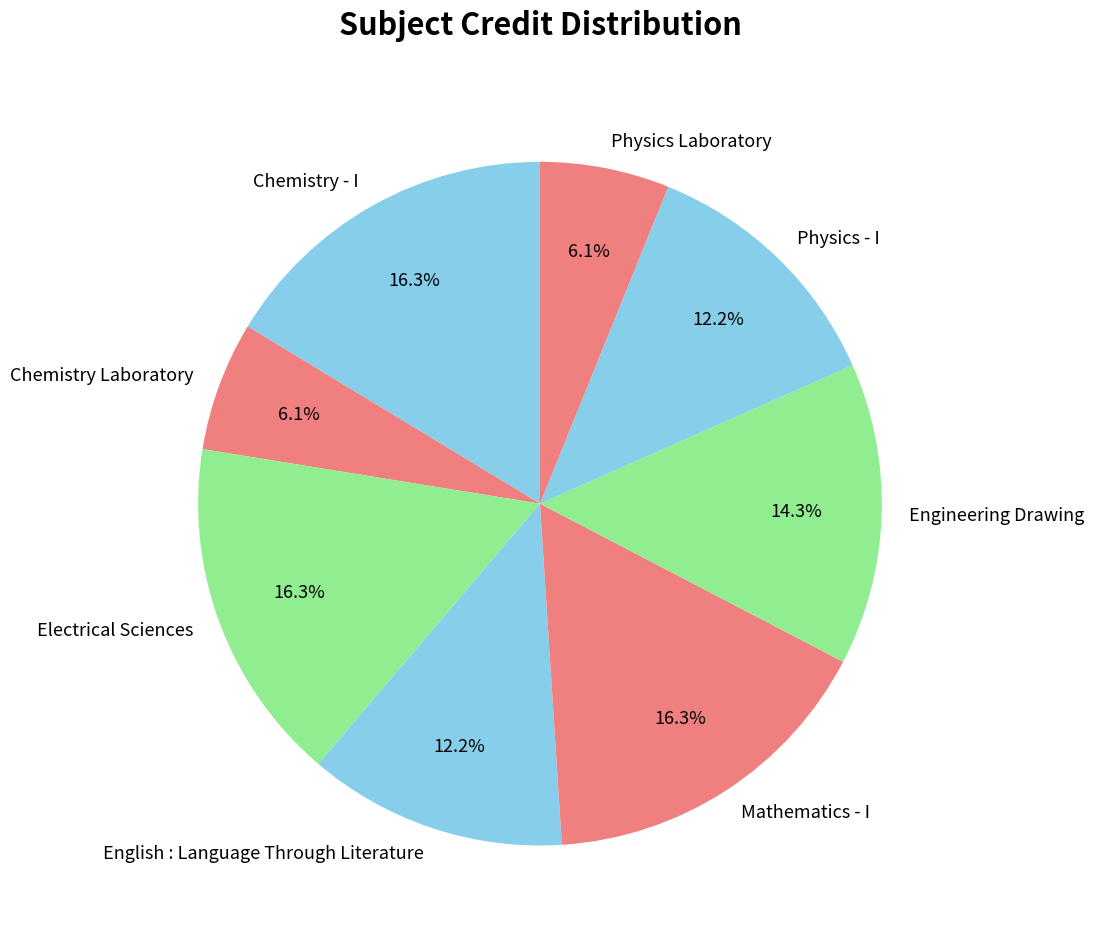

How many slices are in this pie chart?

8